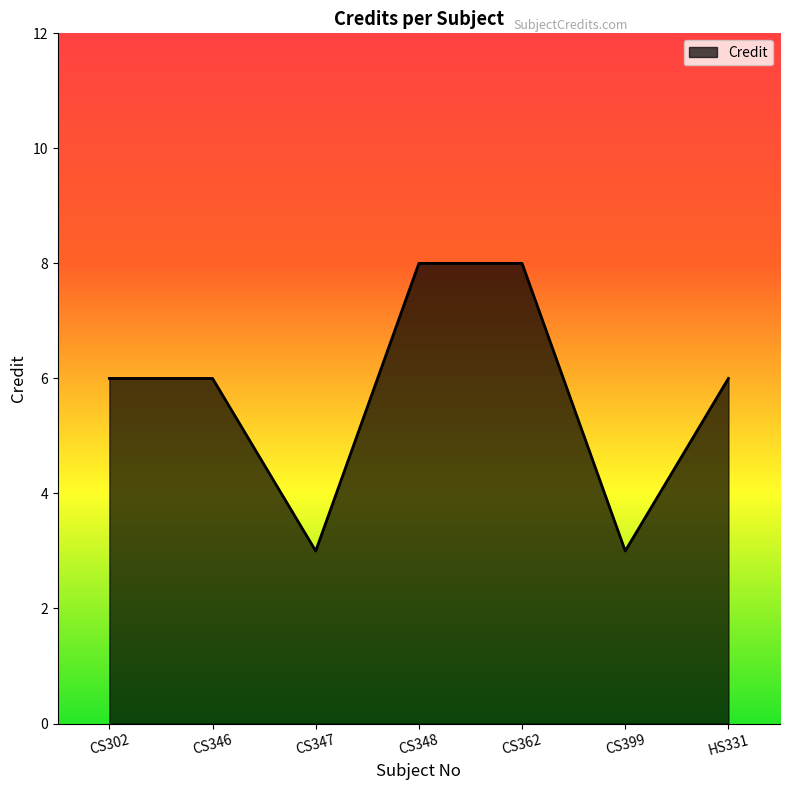

Reading left to right, list all the values displayed in this chart.

6	6	3	8	8	3	6